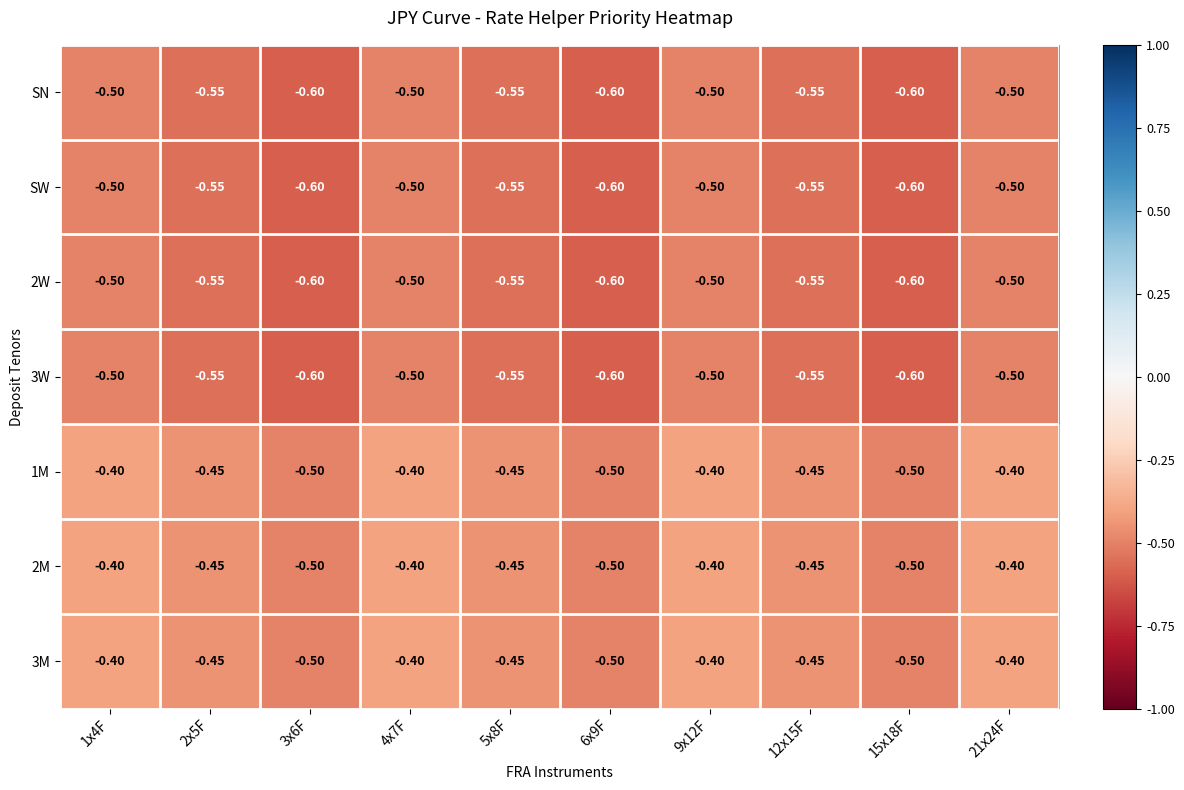

What is the minimum value shown in the chart?

-0.6